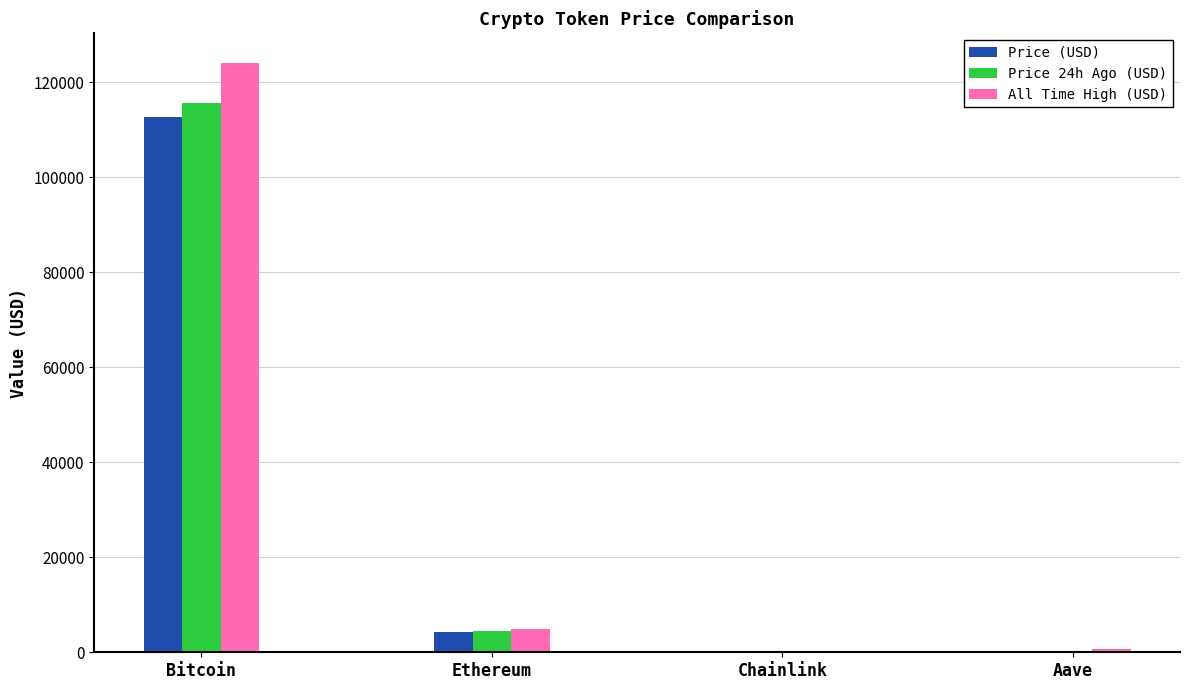

What is the highest value of the Price (USD) series?

112671.0